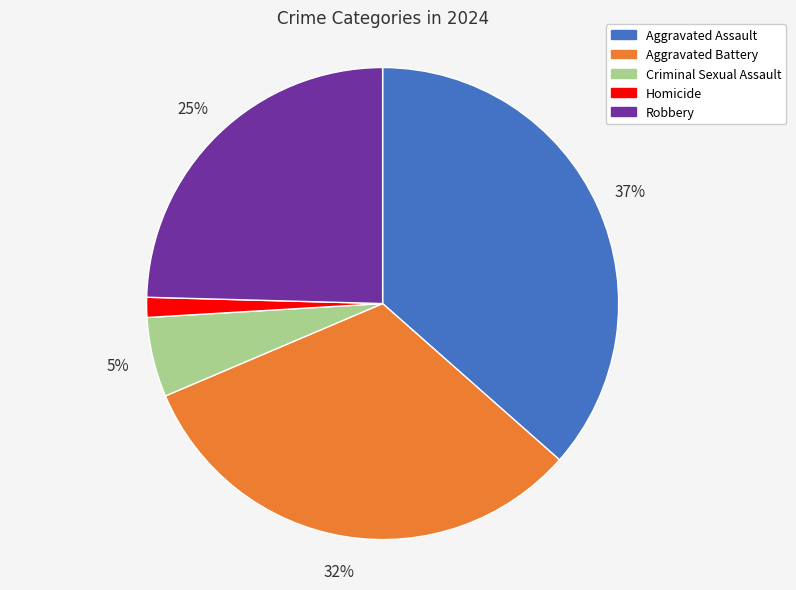

The Robbery slice represents 31% of the pie. True or false?

False